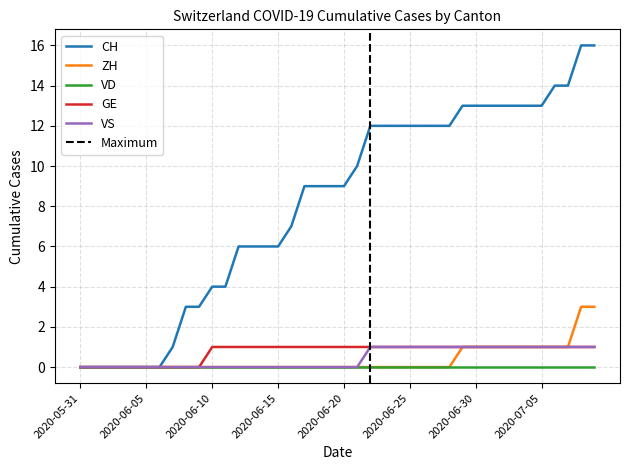

How many values in VS are above zero?

18